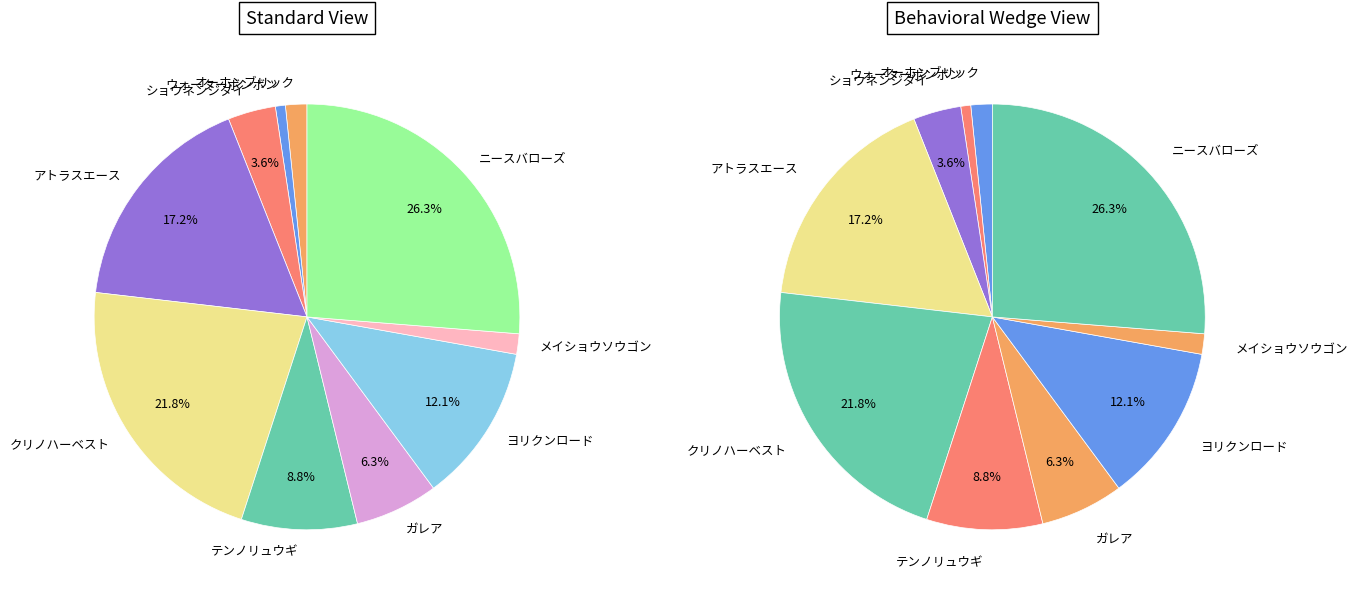

Is ニースバローズ the majority of the pie?

No